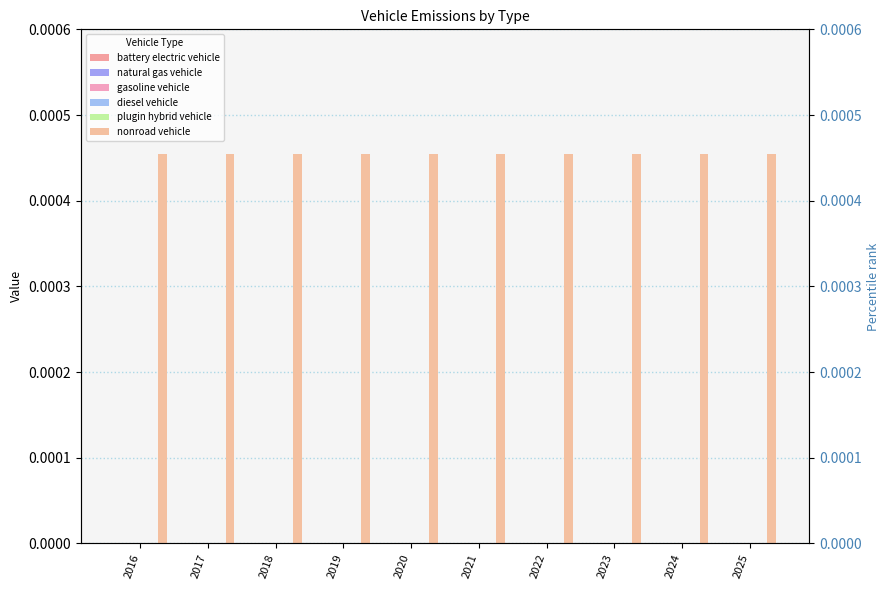

Which series has the largest total across all categories?

nonroad vehicle